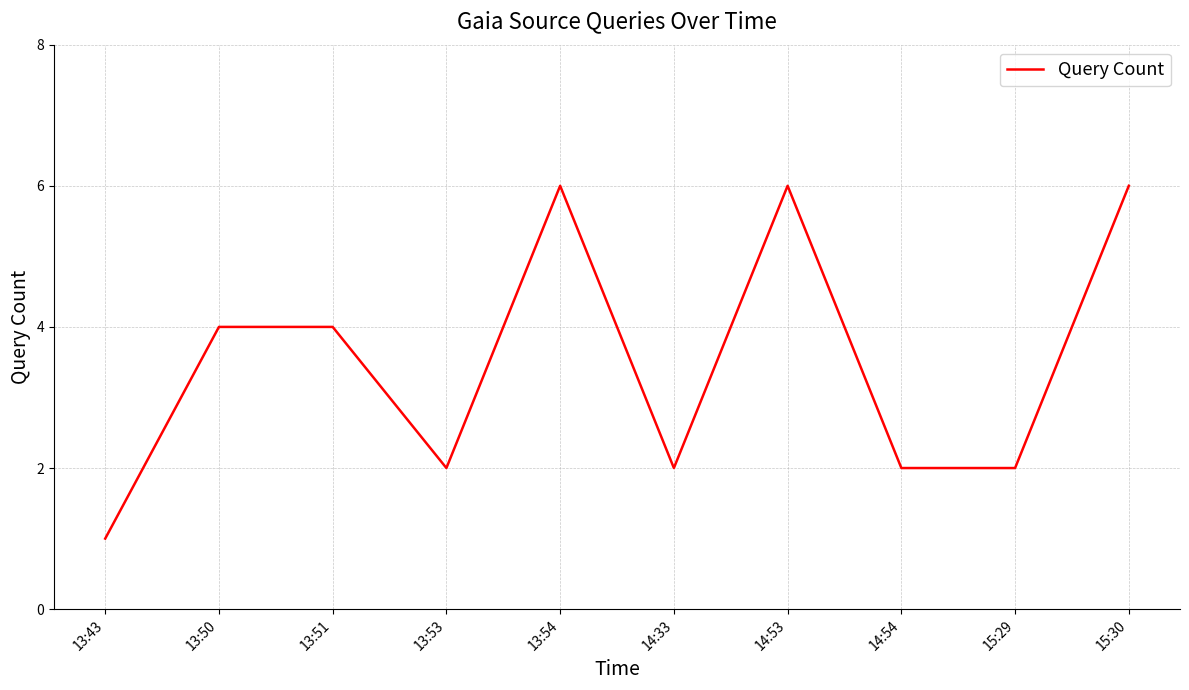

What is the change in value from 13:50 to 14:53?

+2